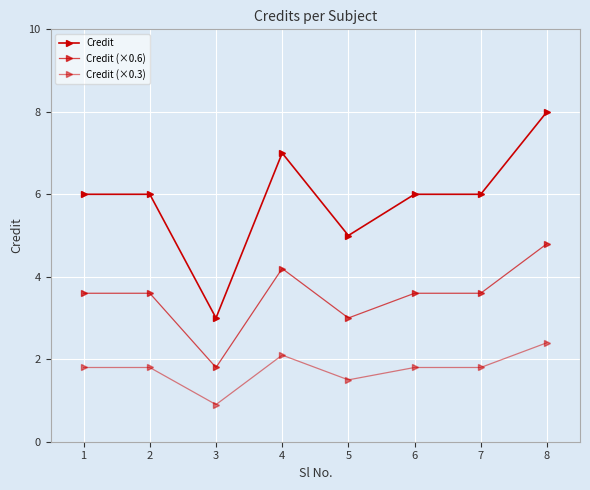

How many data points in Credit (×0.3) are less than 1?

1